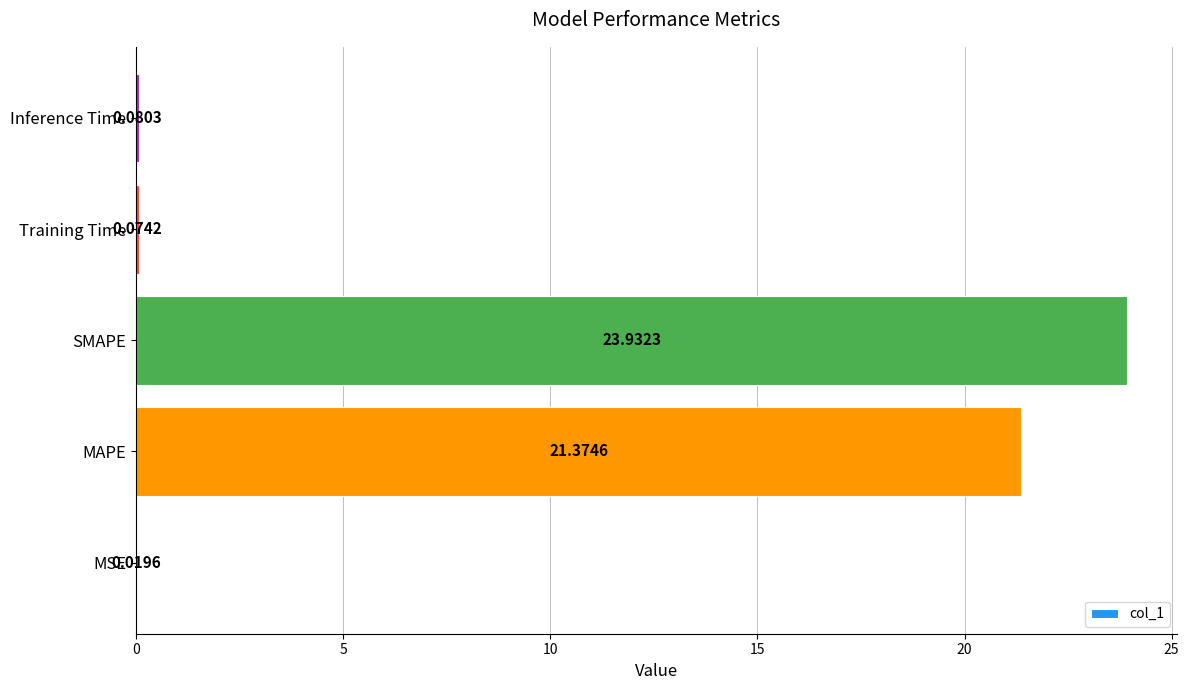

At which label is the value closest to 11?

MAPE